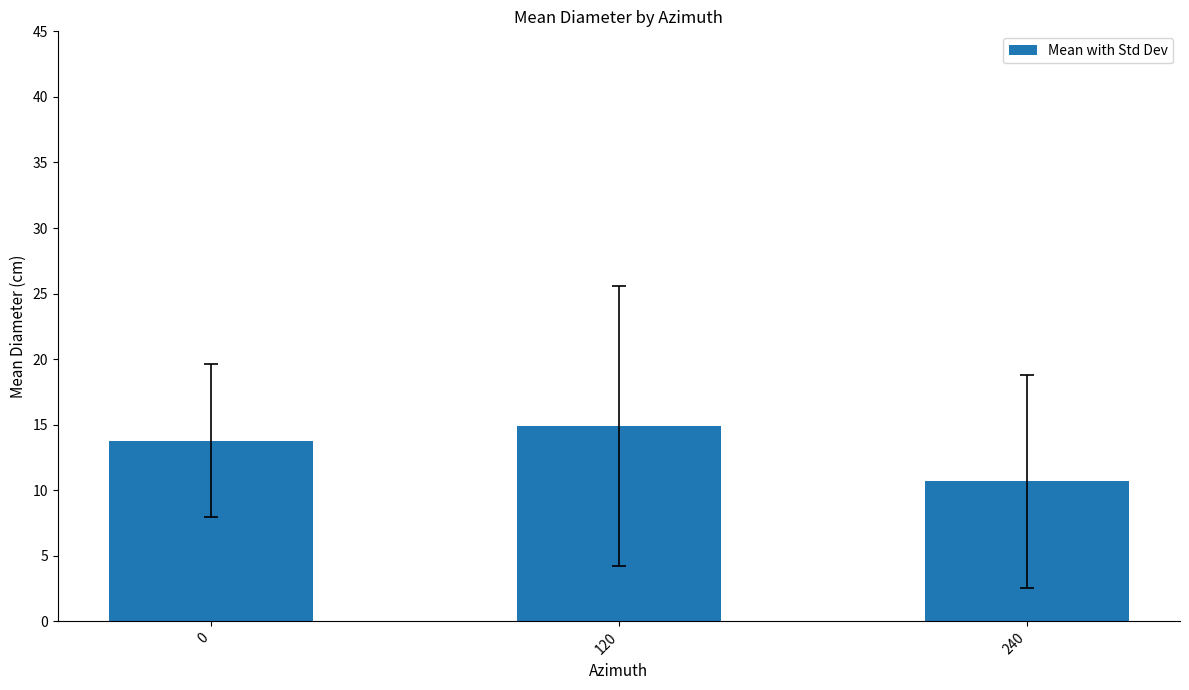

What is the value of the 1st bar from the left?

13.8